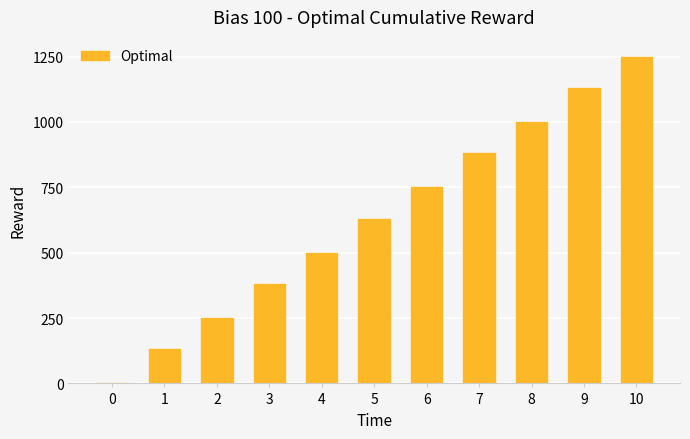

Reading right to left, transcribe all the data shown in this chart.

10=1250	9=1130	8=1000	7=880	6=750	5=630	4=500	3=380	2=250	1=130	0=0